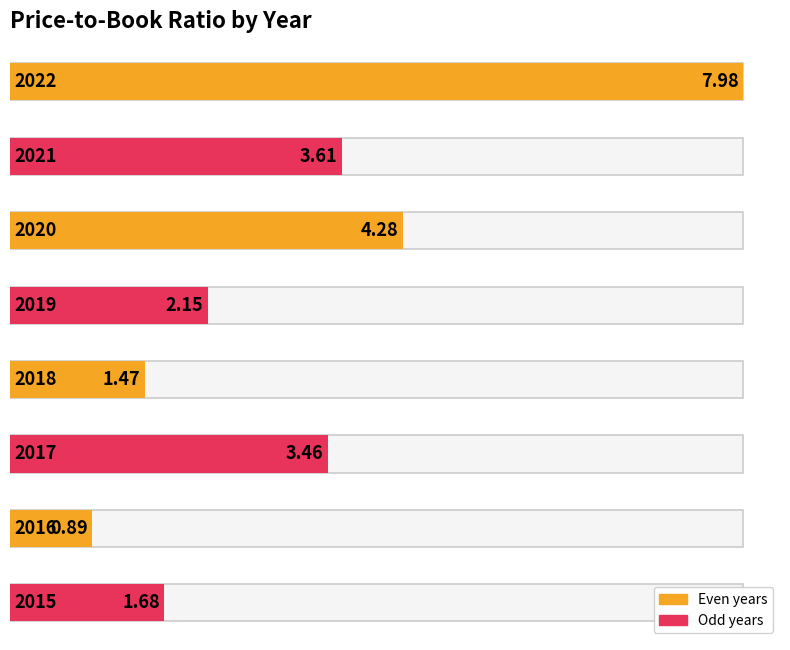

Reading left to right, extract all data points from this chart.

2022=8.0	2021=3.6	2020=4.3	2019=2.1	2018=1.5	2017=3.5	2016=0.9	2015=1.7